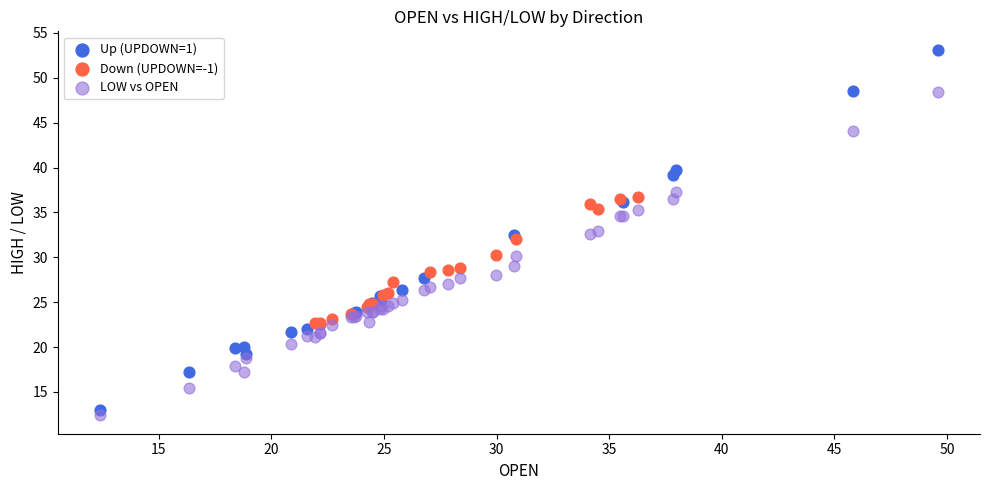

What are all the series names shown in the legend?

Up (UPDOWN=1), Down (UPDOWN=-1), LOW vs OPEN